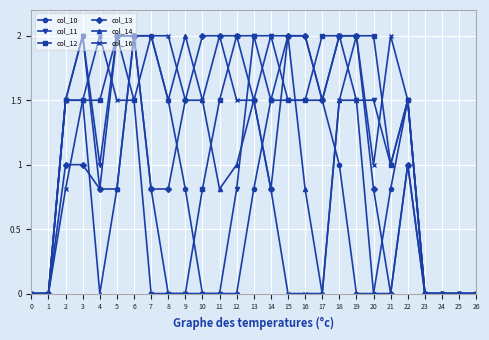

How many data points in col_14 are less than 1?

13